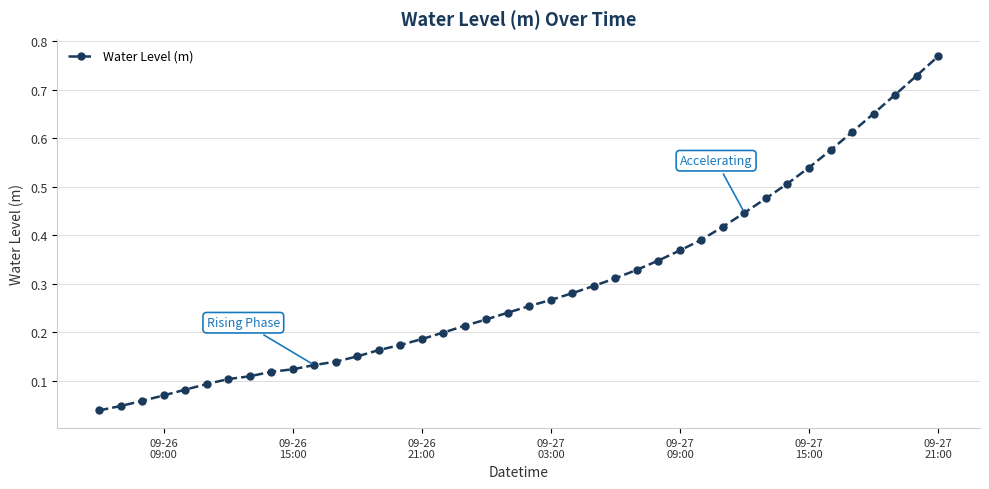

What is the sum of all values?

11.9